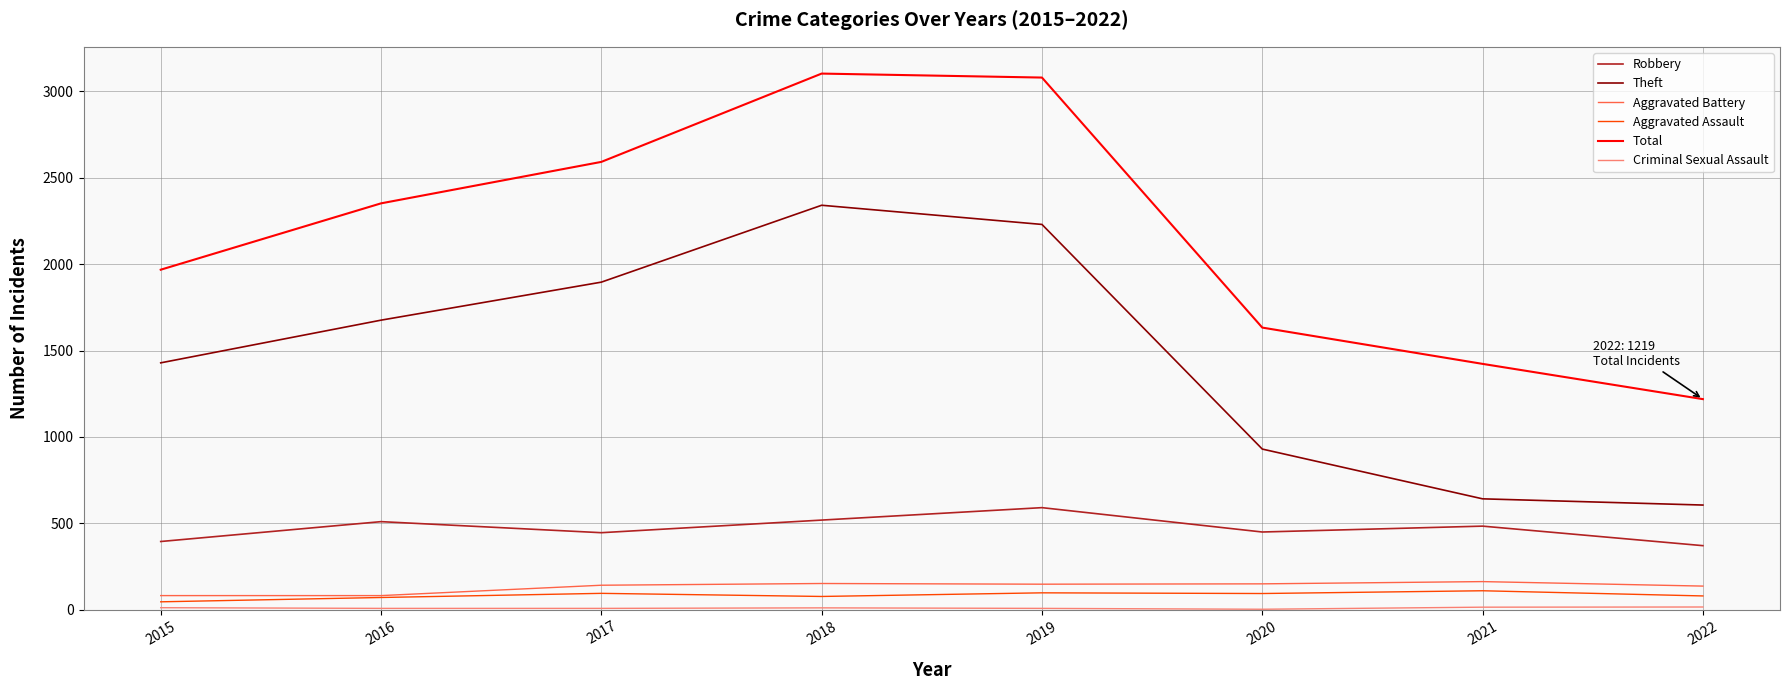

How many values in the Theft series are below 1676?

4